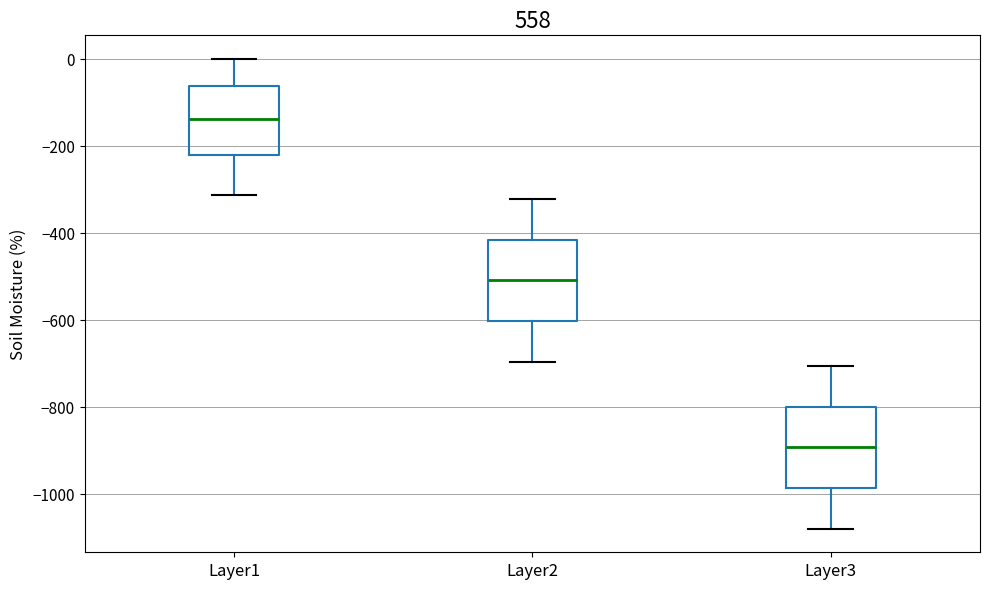

Reading left to right, read every box against the y-axis: the position of its median line, the range the box covers, and the ends of its whiskers. The values are not printed on the chart, so give them approximately, as read against the axis.

Layer1: median -140, box -220 to -60, whiskers -320 to 0
Layer2: median -500, box -600 to -420, whiskers -700 to -320
Layer3: median -900, box -980 to -800, whiskers -1080 to -700